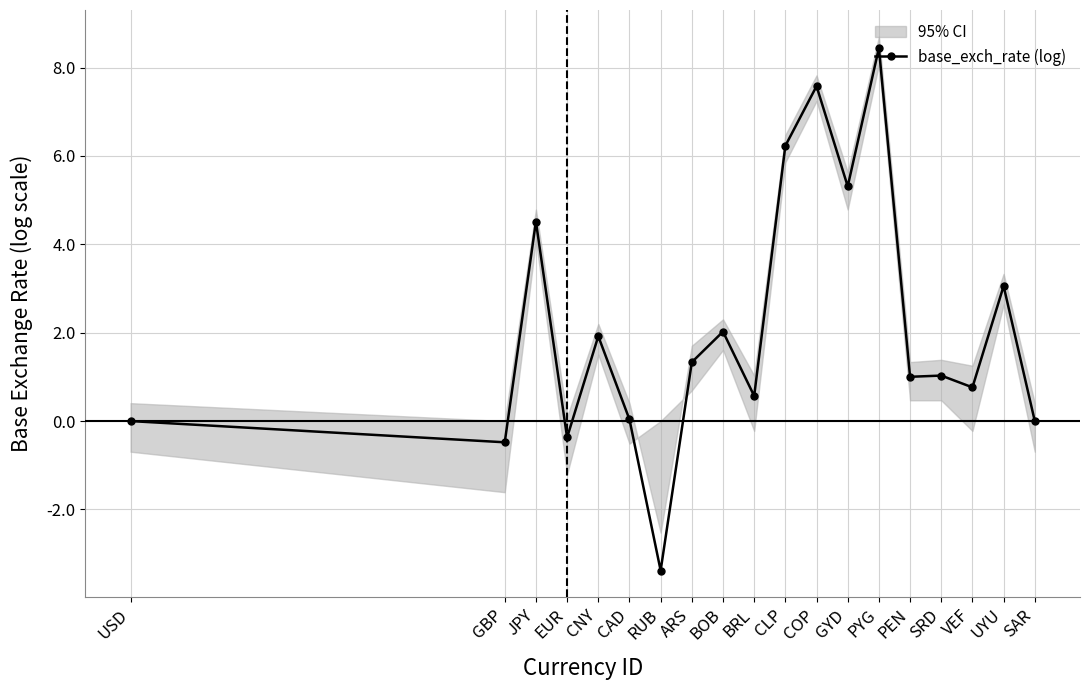

List the labels in order of value, largest first.

PYG, COP, CLP, GYD, JPY, UYU, BOB, CNY, ARS, SRD, PEN, VEF, BRL, CAD, USD, SAR, EUR, GBP, RUB